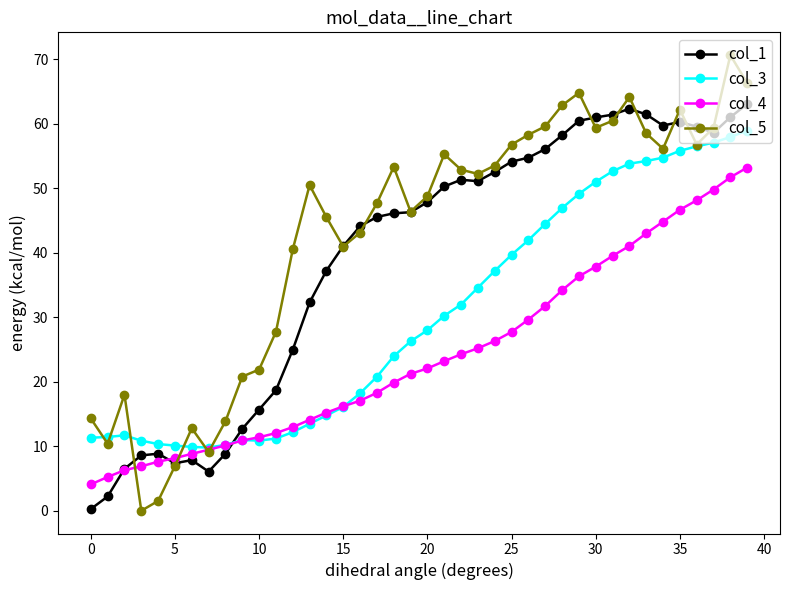

How many data points in col_5 are less than 52?

20